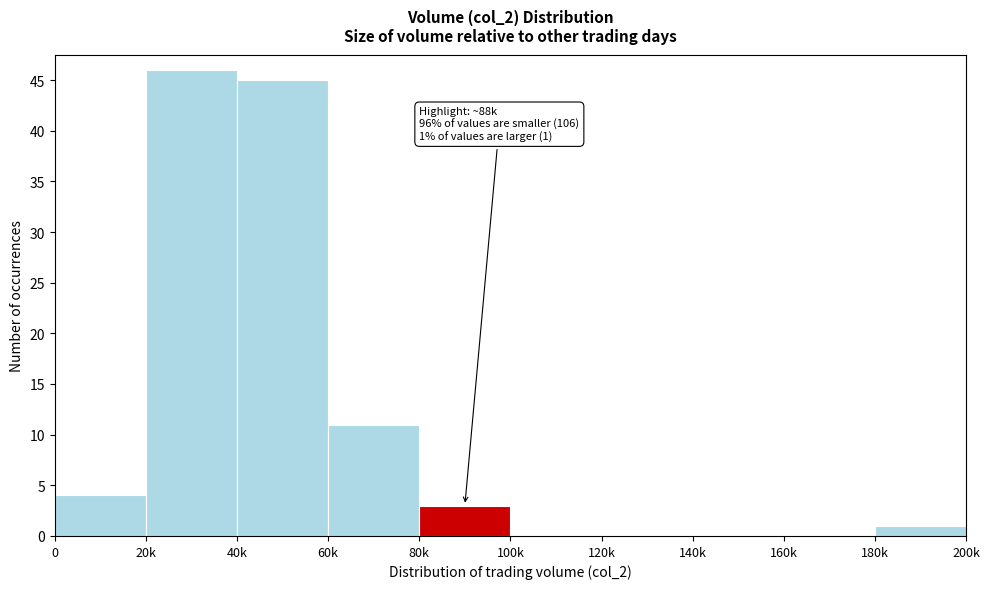

Reading right to left, transcribe all the data shown in this chart.

180k=1	160k=0	140k=0	120k=0	100k=0	80k=3	60k=11	40k=45	20k=46	0=4